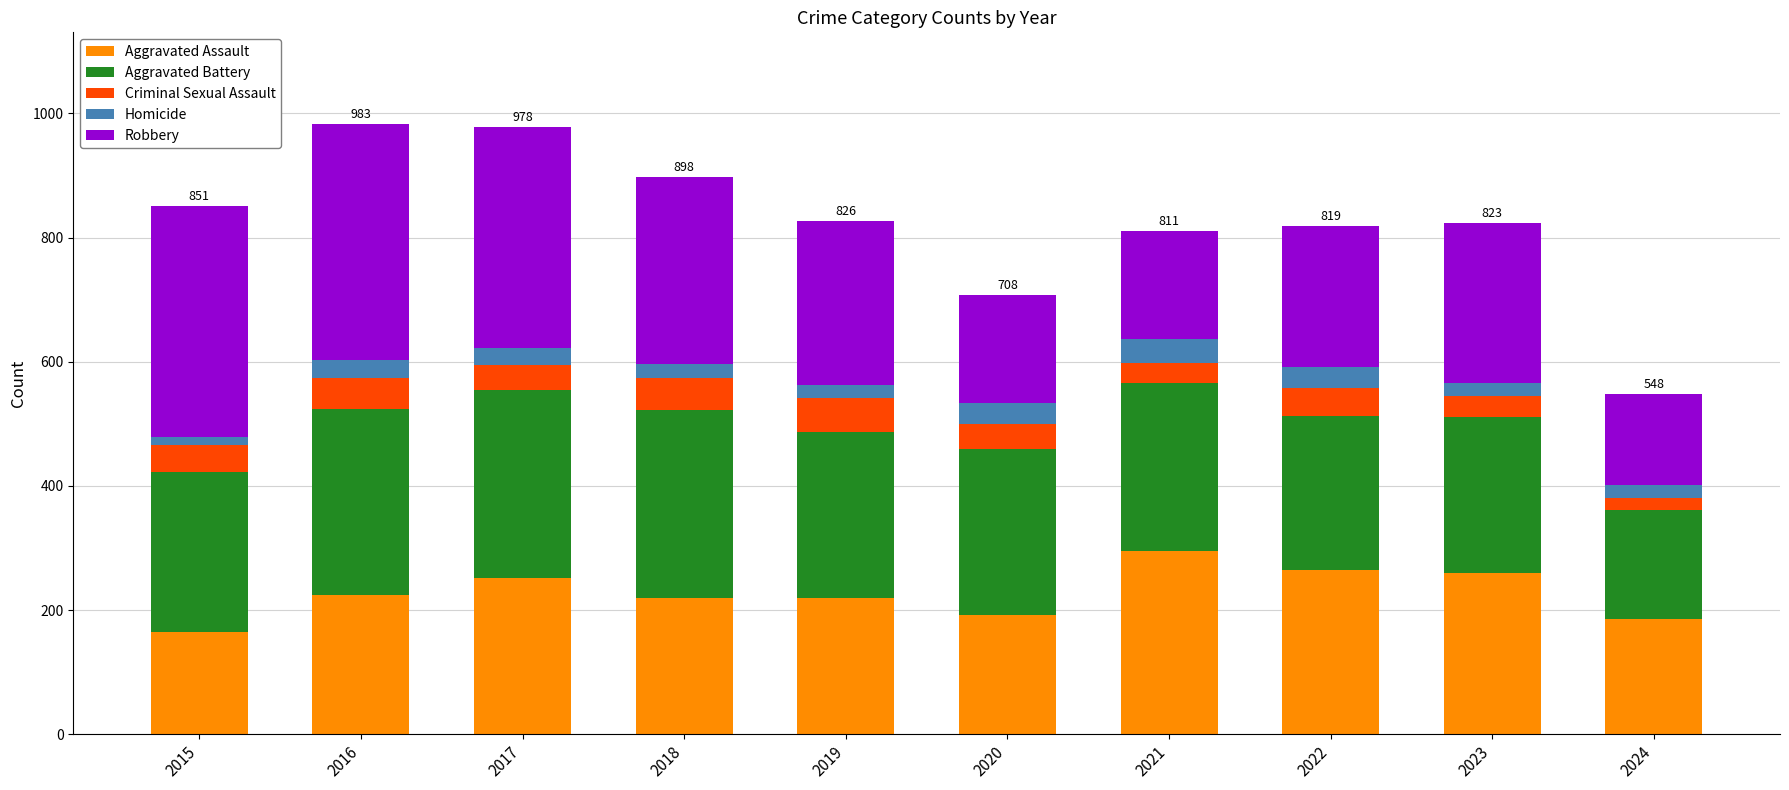

What is the difference between the second highest and second lowest values in the Aggravated Assault series?

78